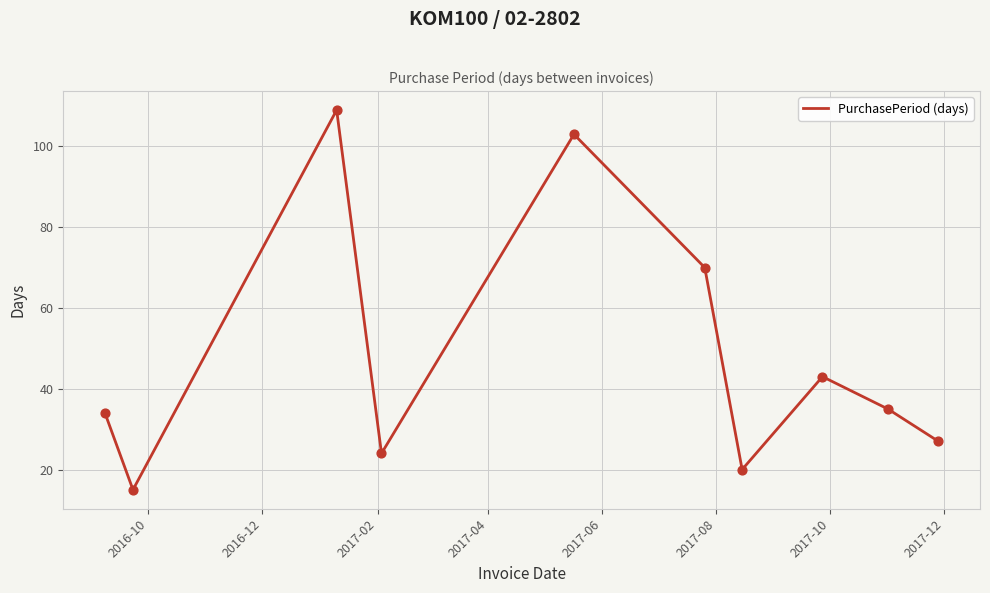

What is the difference between the maximum and minimum values?

94